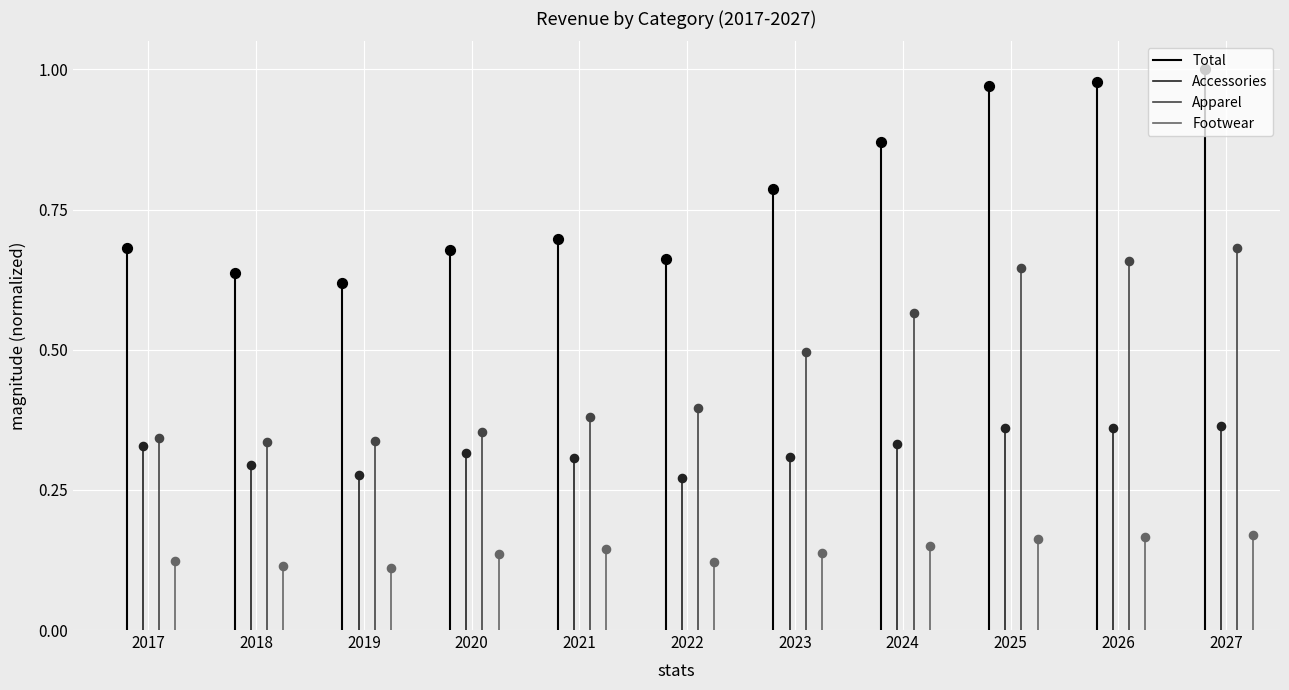

Which series has the largest total across all categories?

Total